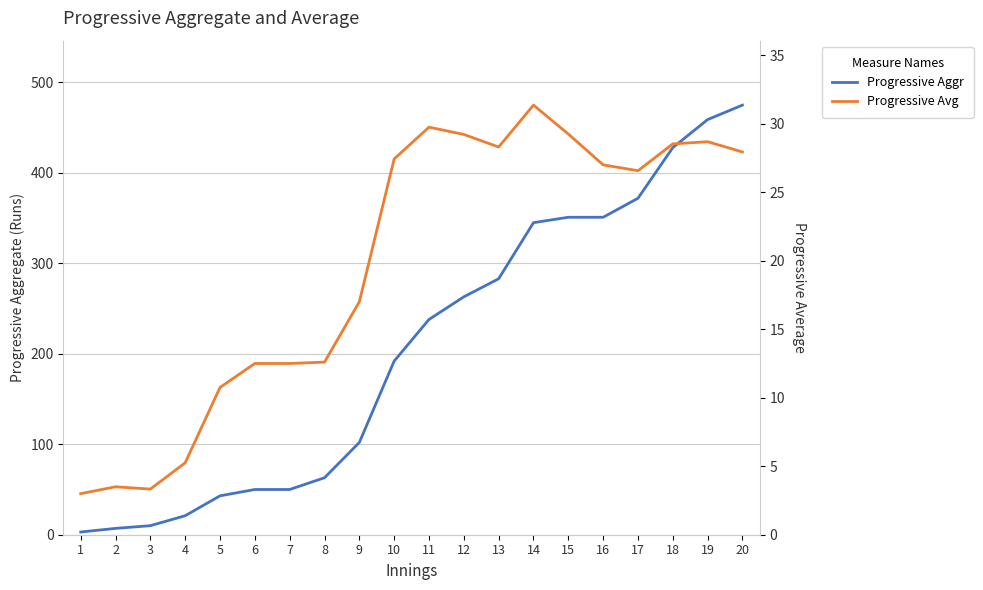

What is the average value of the Progressive Avg series?

19.7